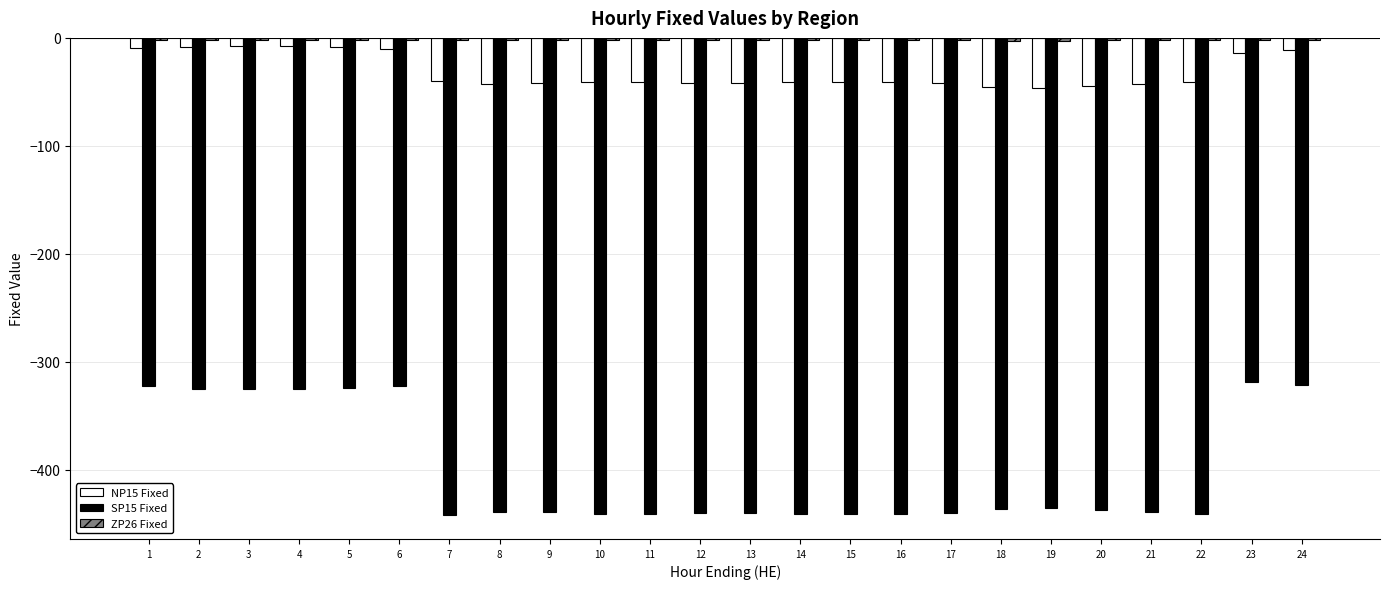

Which series has the widest spread of values?

SP15 Fixed